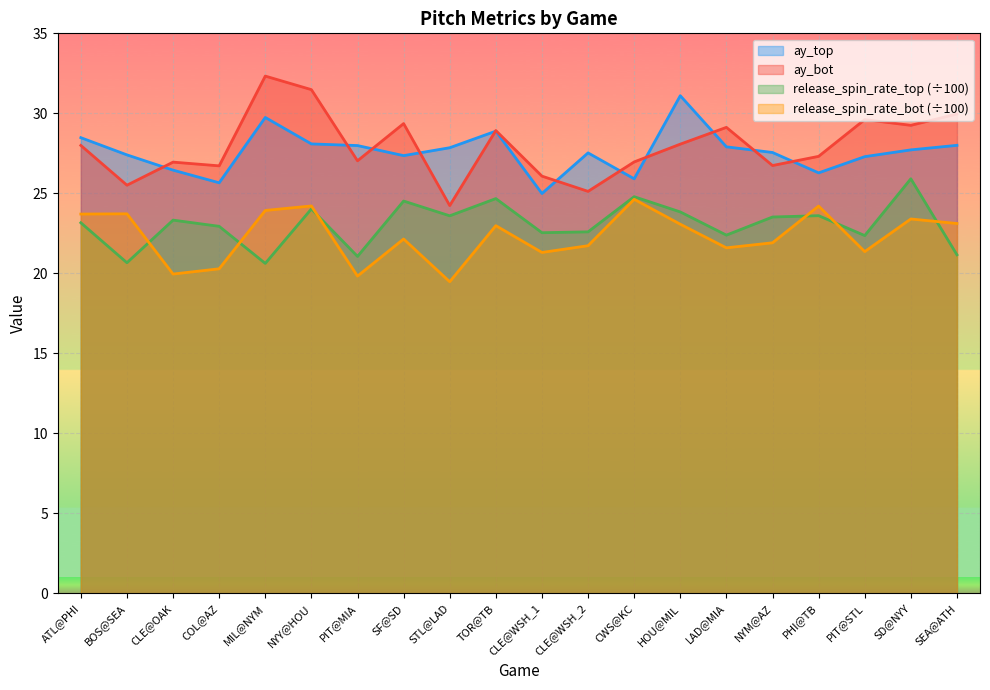

Is the value of release_spin_rate_bot at CLE@OAK greater than the value of ay_bot at SF@SD?

No